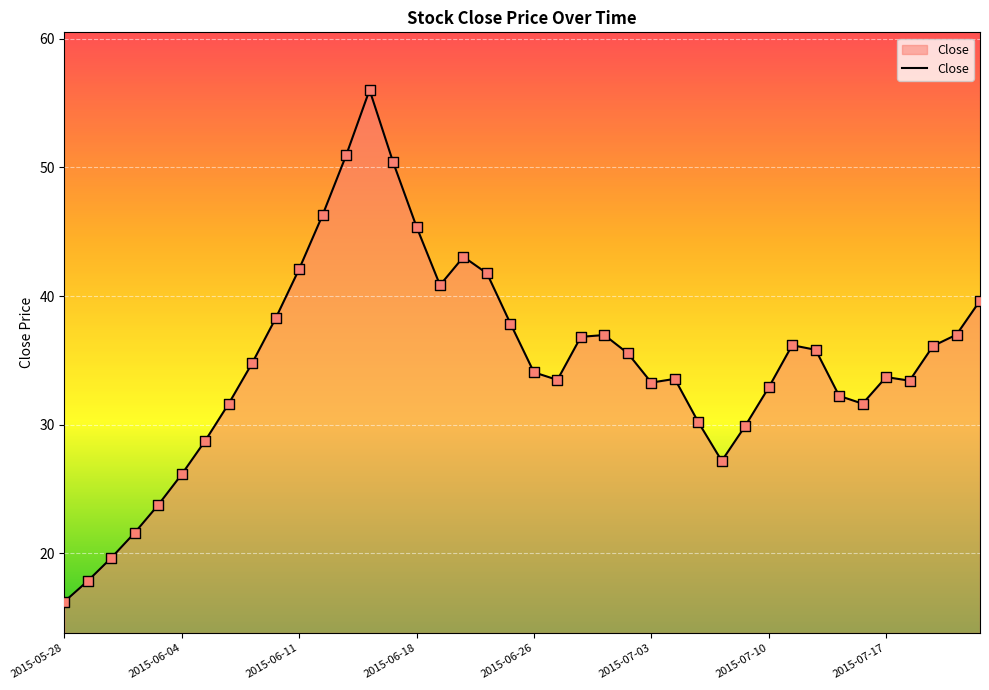

What is the difference between the maximum and minimum values?

39.8